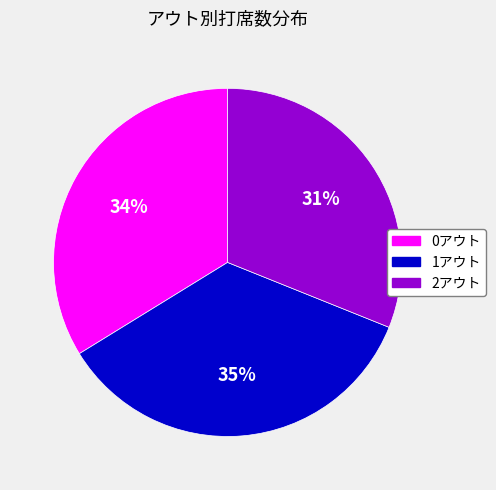

Which slice is the smallest?

2アウト